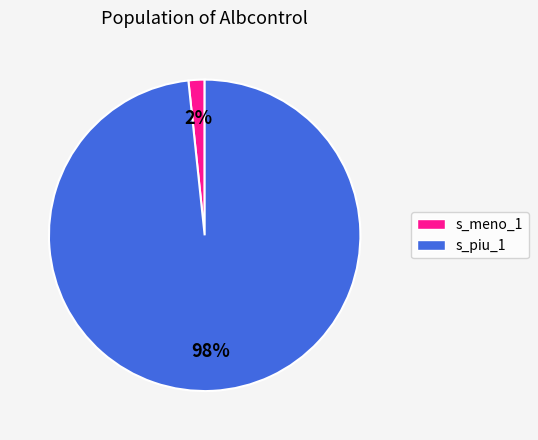

Do s_piu_1 and s_meno_1 together represent more than half of the pie?

Yes